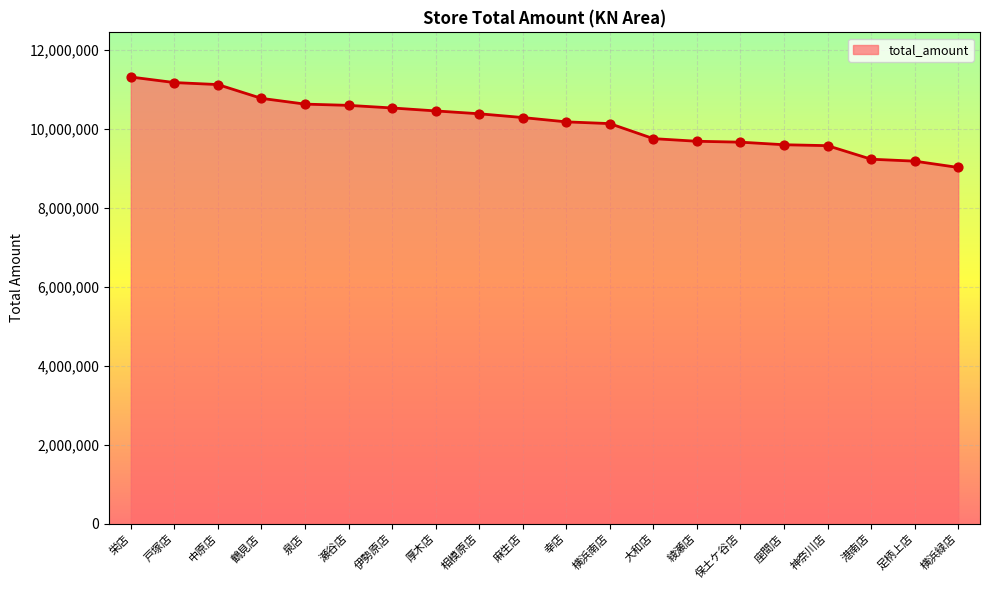

Approximately how many times larger is the value at 横浜南店 compared to 足柄上店?

1.1